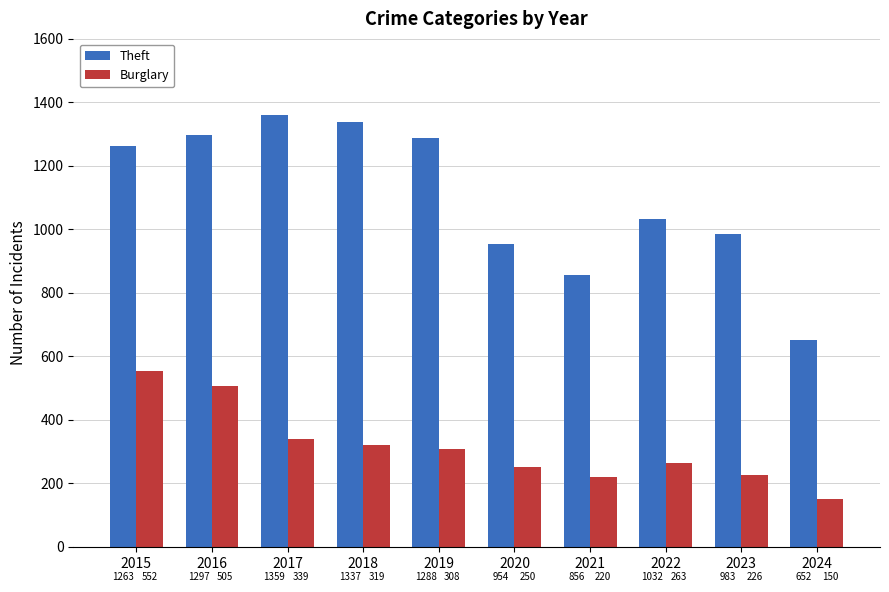

What is the value of the Burglary bar at the 3rd from the left?

339